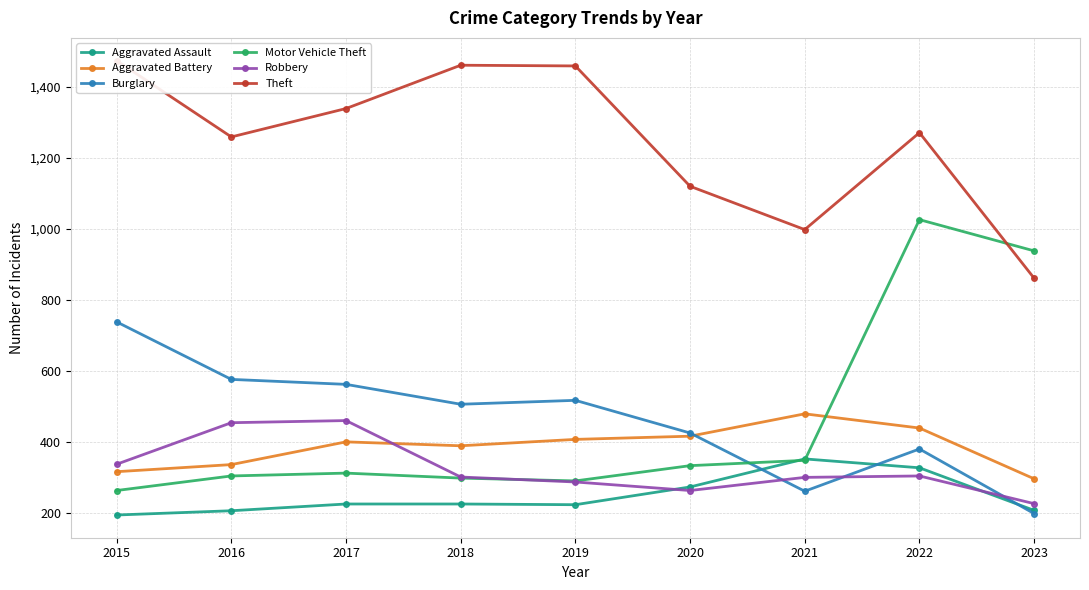

The value of Aggravated Battery at 2023 is 296. True or false?

True